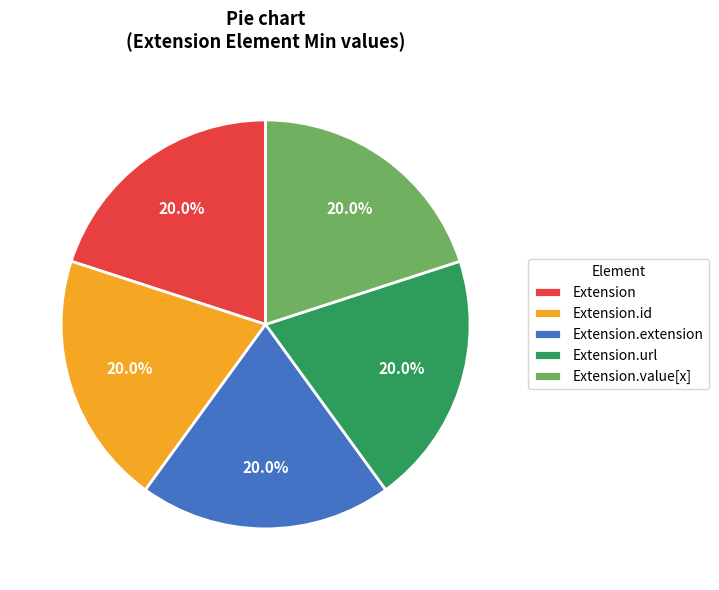

Is it true that Extension.url is 99% of the pie?

False